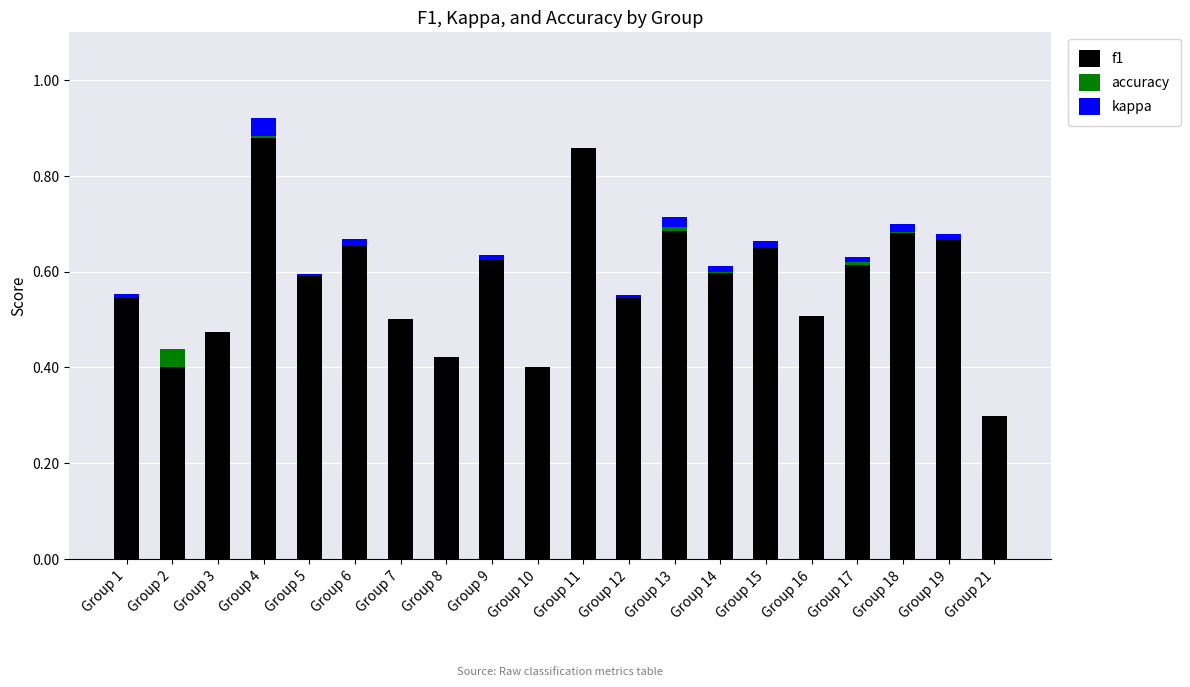

Count the f1 values in the range 0 to 1.

20